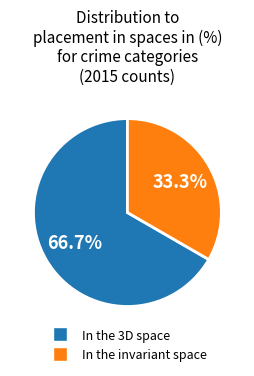

Which has a higher value, In the 3D space or In the invariant space?

In the 3D space